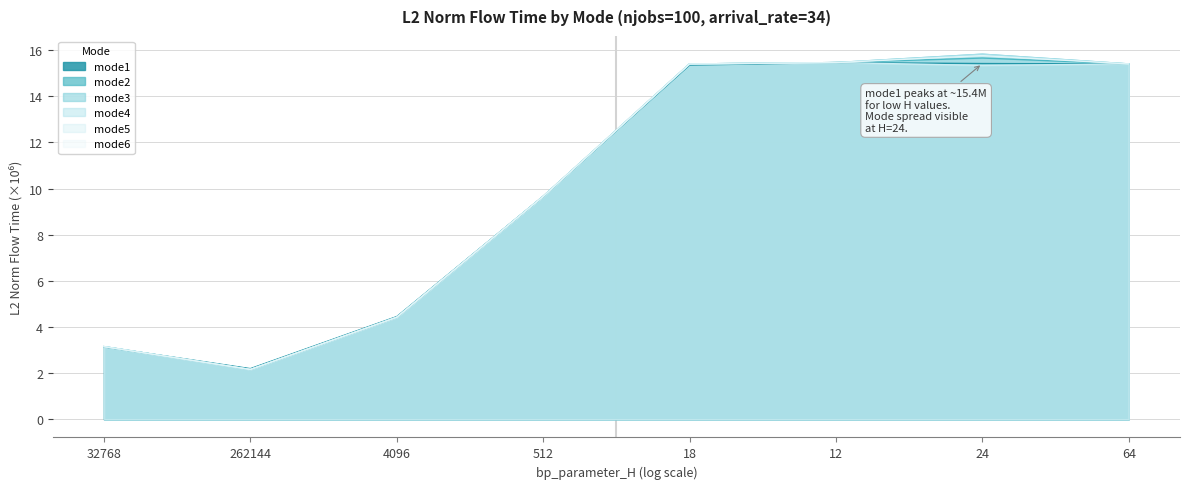

At which label does mode4 reach its minimum?

262144